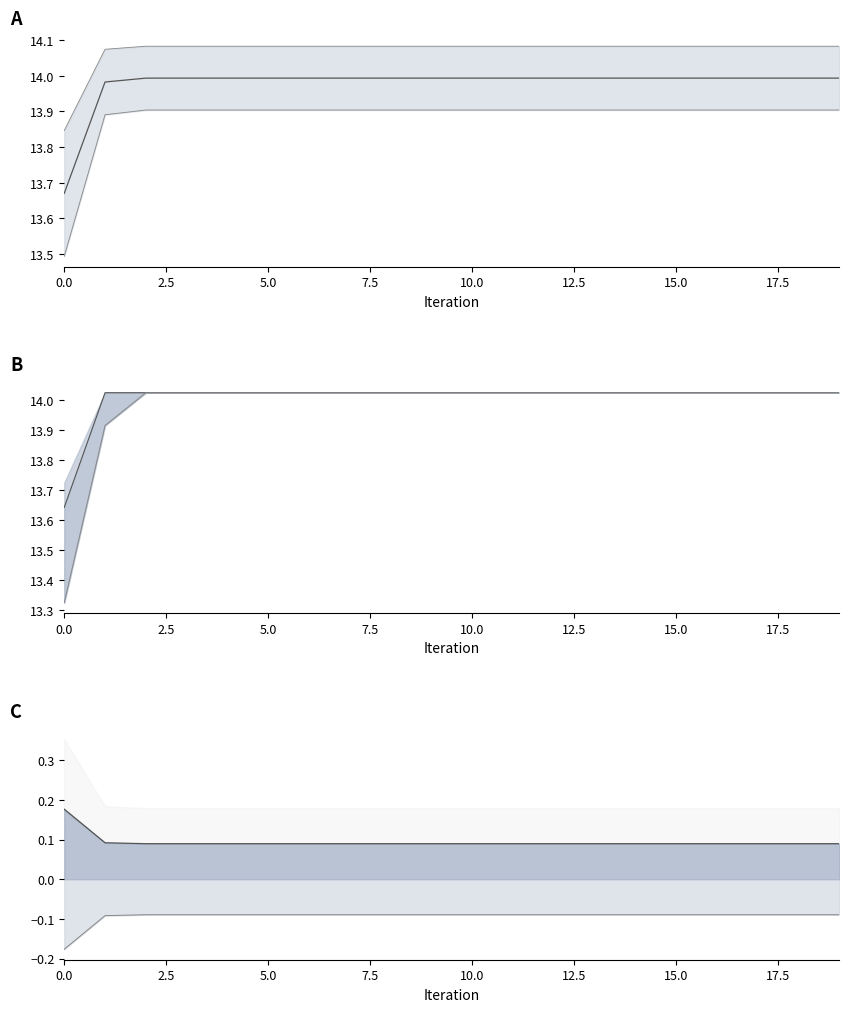

How many categories are shown in the chart?

20